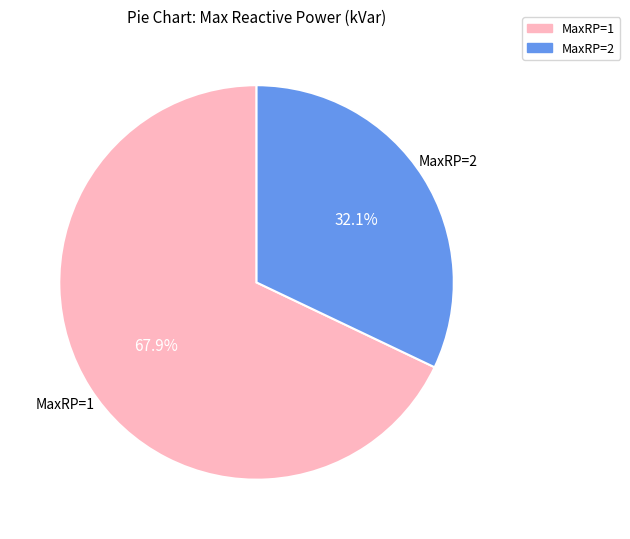

Is there any slice that represents more than half of the pie?

Yes